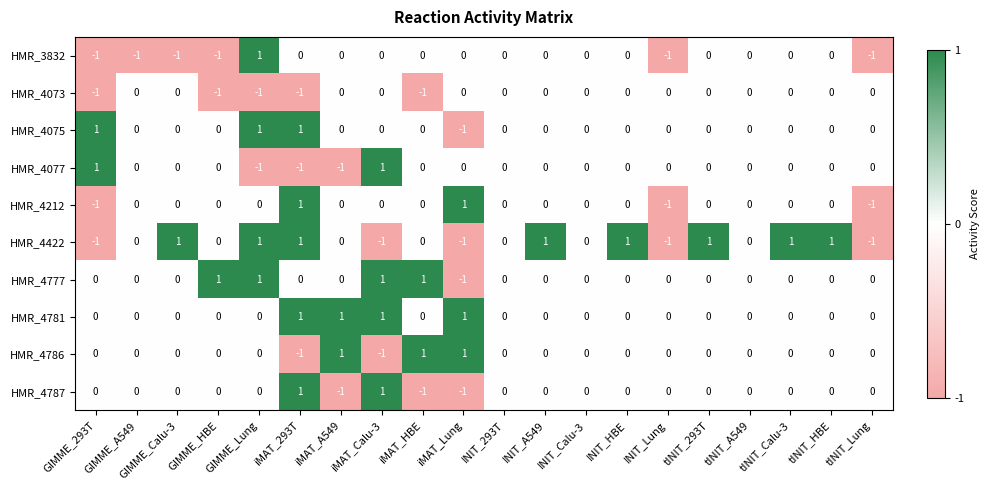

The HMR_4777 series shows 0 at INIT_293T. True or false?

True